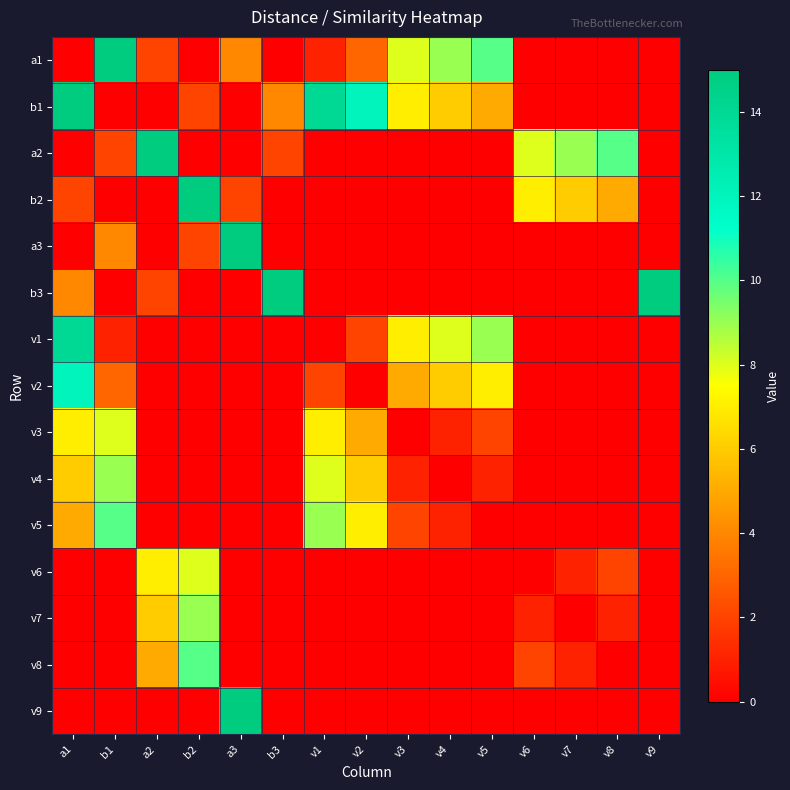

List the series in order of their peak value, lowest first.

v3, v6, v4, v7, v5, v8, v2, v1, a1, b1, a2, b2, a3, b3, v9